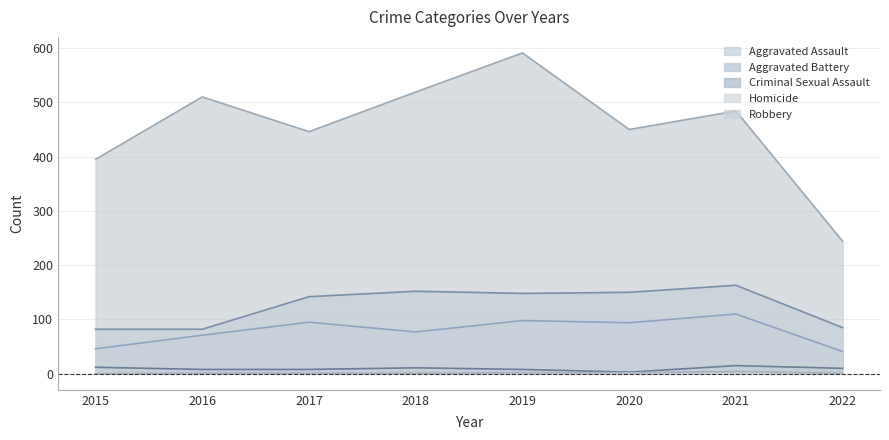

What is the value of the Criminal Sexual Assault point at the 2nd from the left?

8